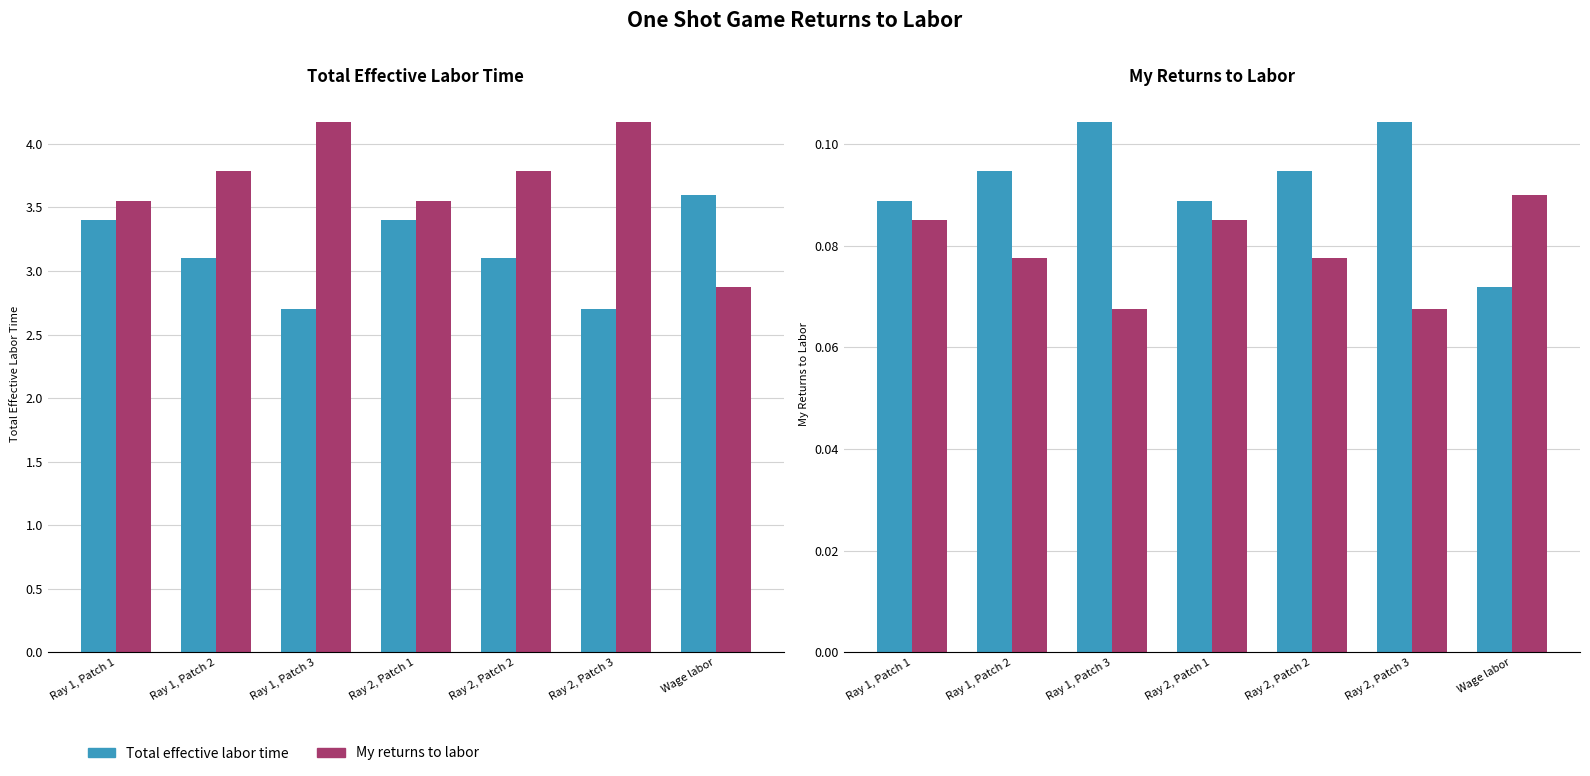

True or false: My returns to labor (×40) has a value of 1.4 at Ray 2, Patch 3.

False